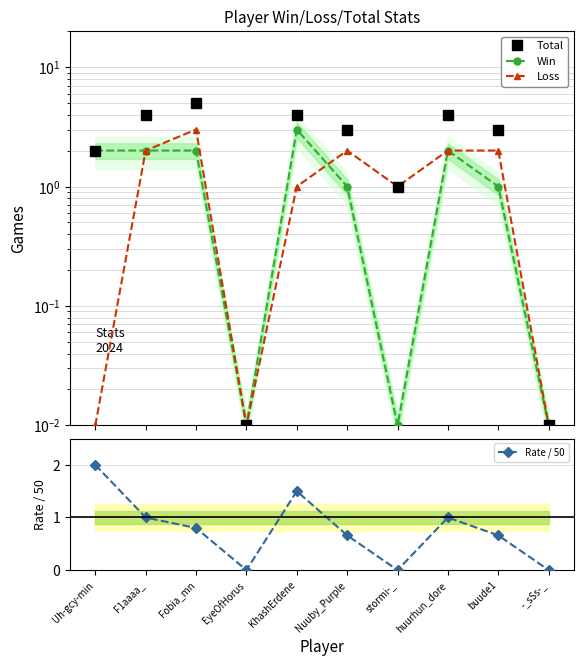

Between F1aaaa_ and -_sSs-_, which series saw the biggest shift?

Total